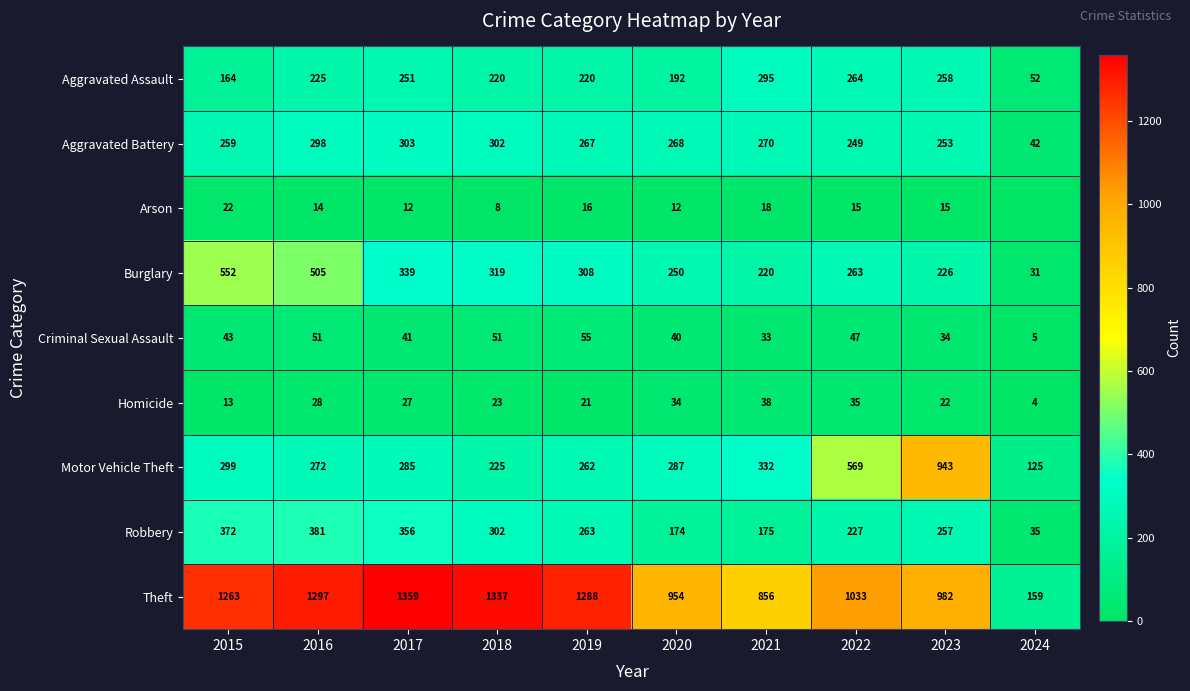

At which category is the sum across all series the highest?

2016